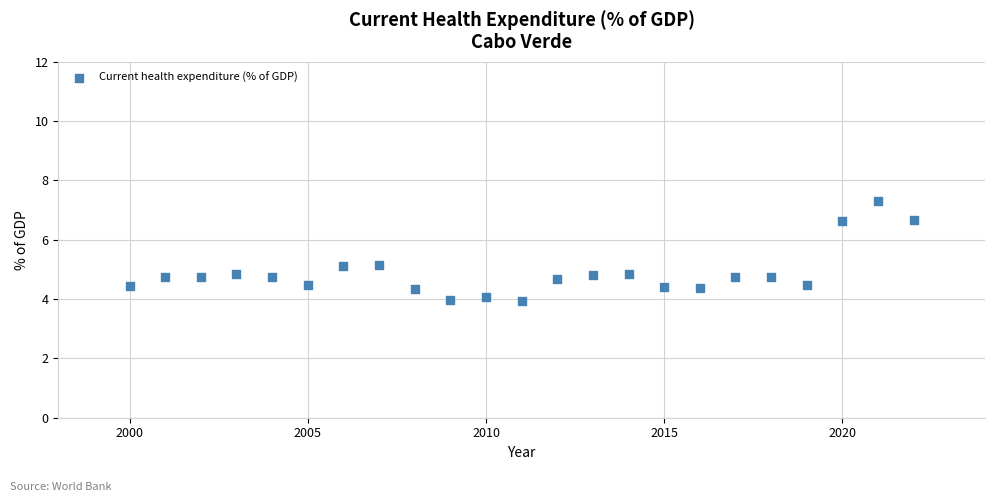

What is the range of X values (max minus min)?

22.0